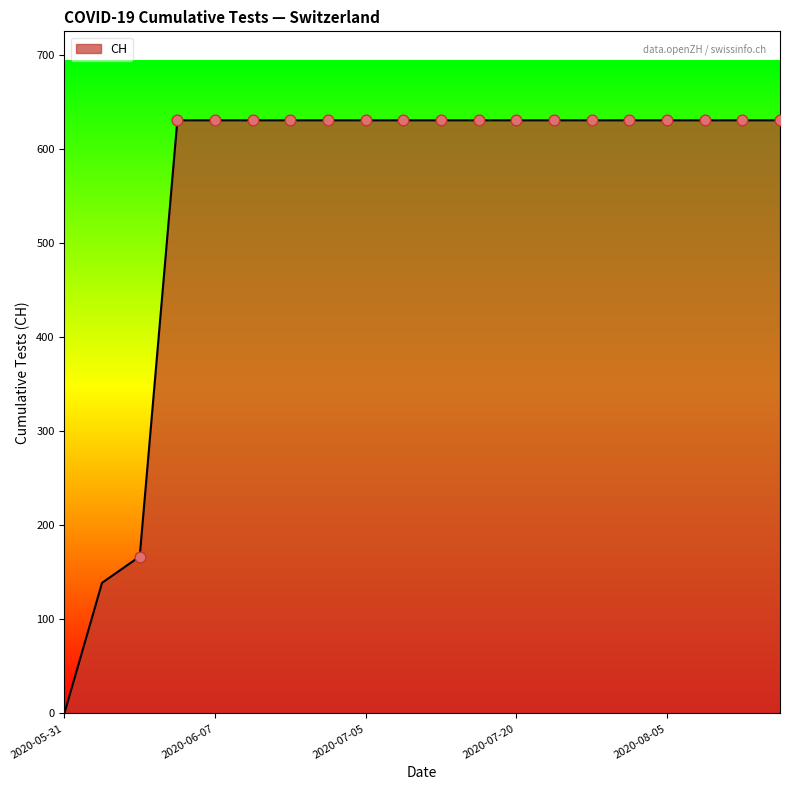

What is the difference between the maximum and minimum values?

631